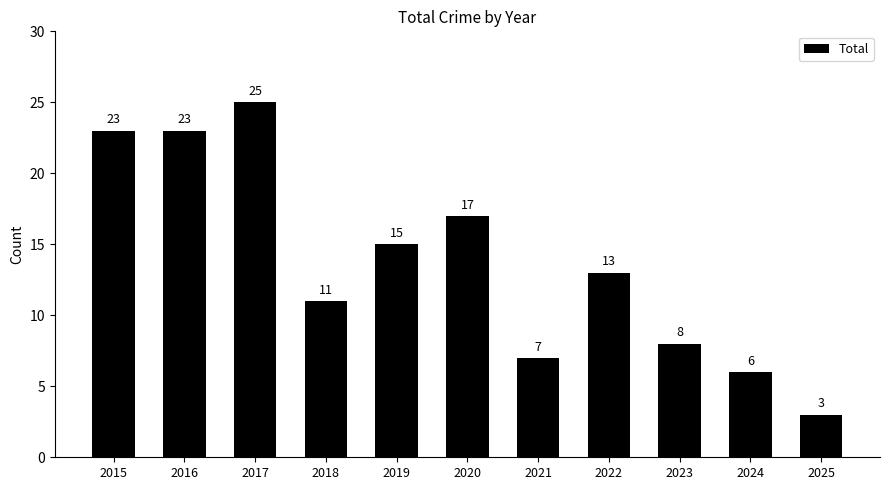

The chart shows a value of 17 at 2020. True or false?

True